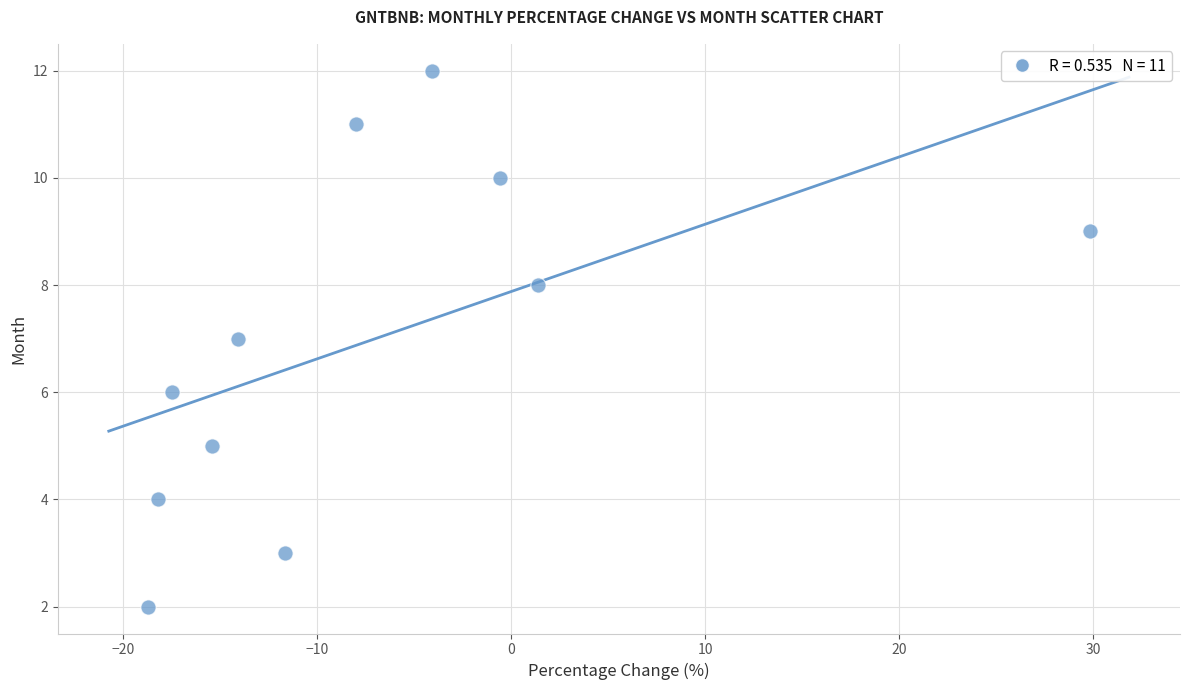

What is the range of Y values (max minus min)?

10